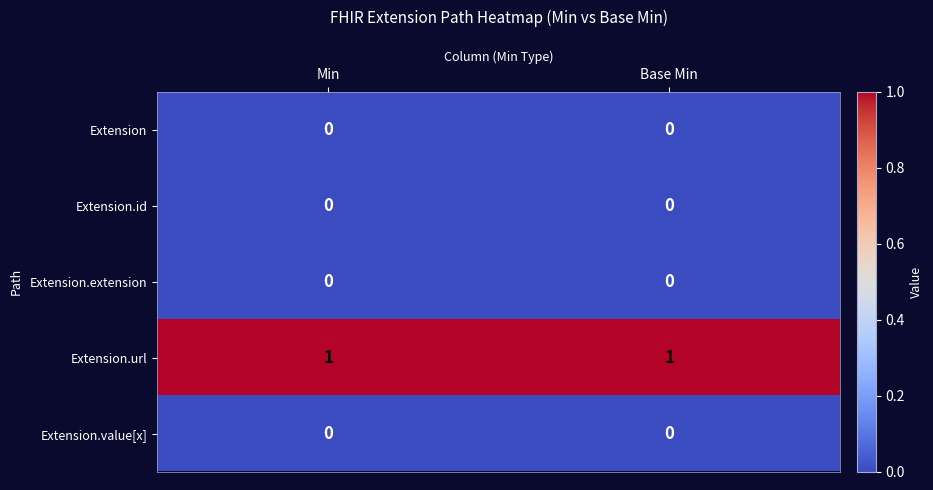

Which series has the largest total across all categories?

Extension.url